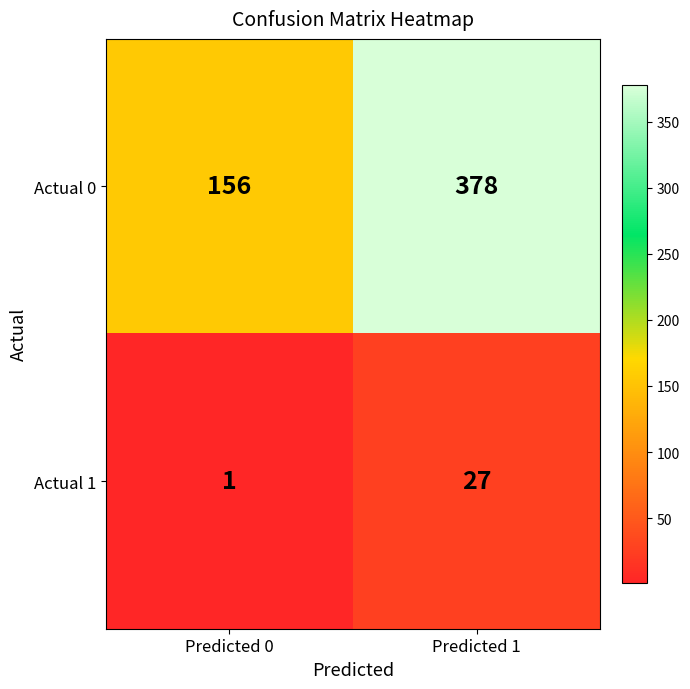

Rank the series at Predicted 1 from lowest to highest value.

Actual 1, Actual 0